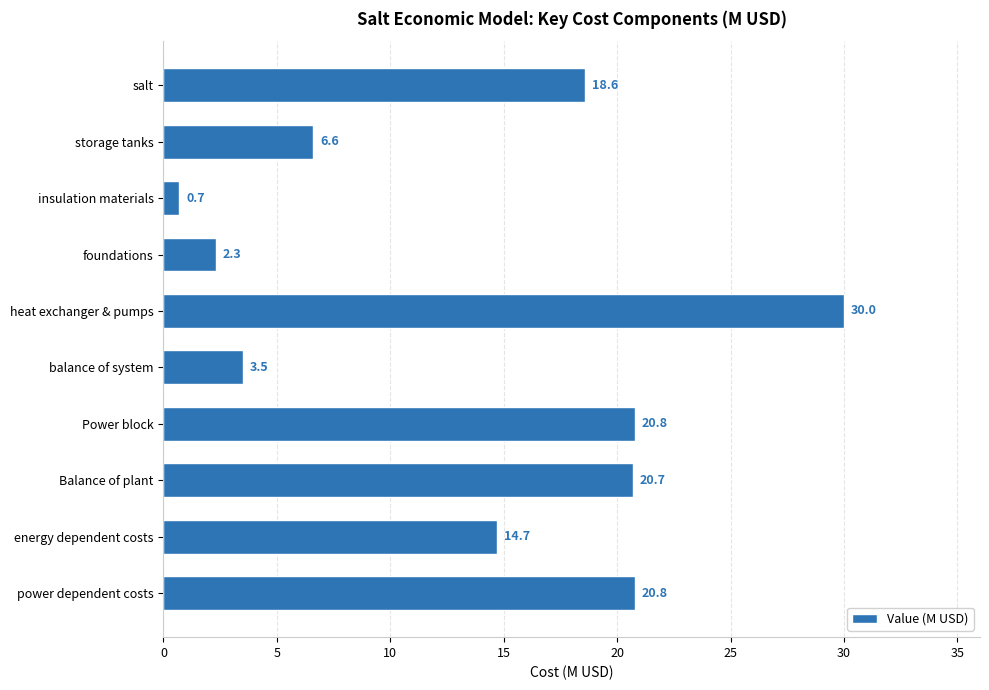

True or false: the data shows 4.7 at salt.

False